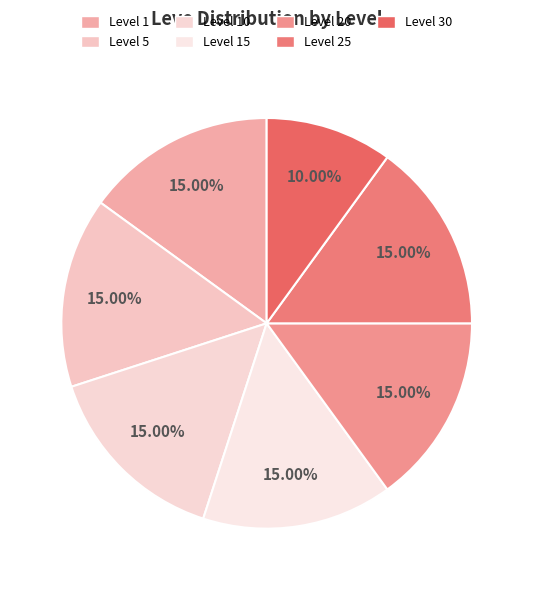

Which category has the smallest portion of the pie?

Level 30